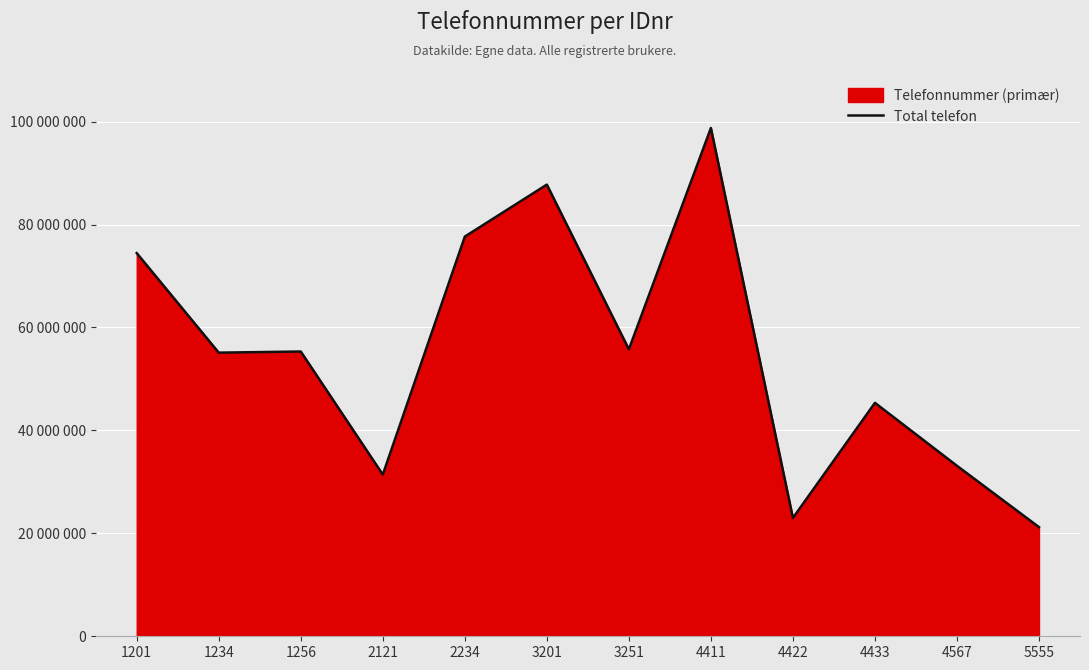

What value does the data have at 5555, to the nearest 100?

21211200